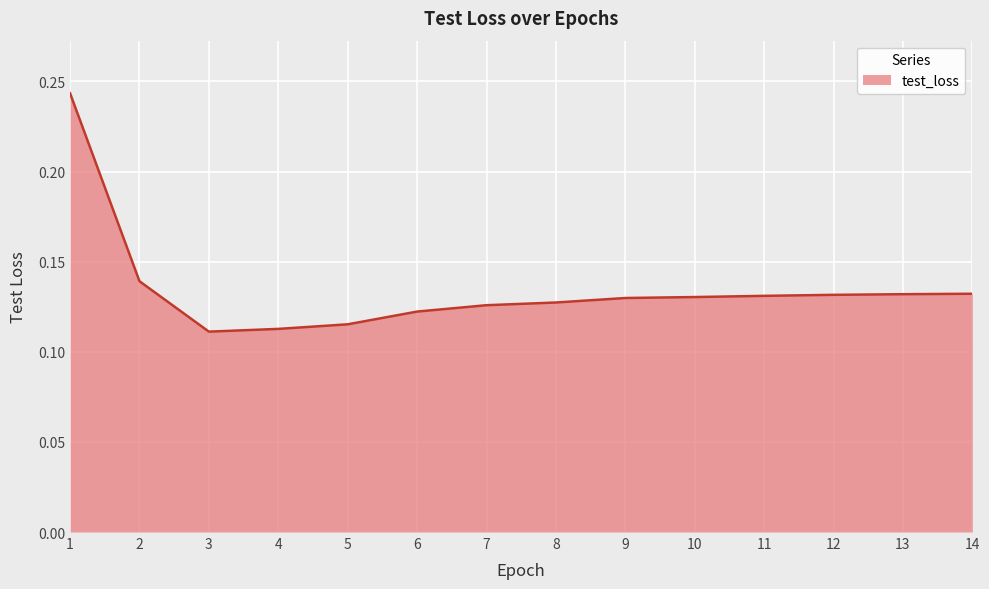

What is the sum of all values?

1.9